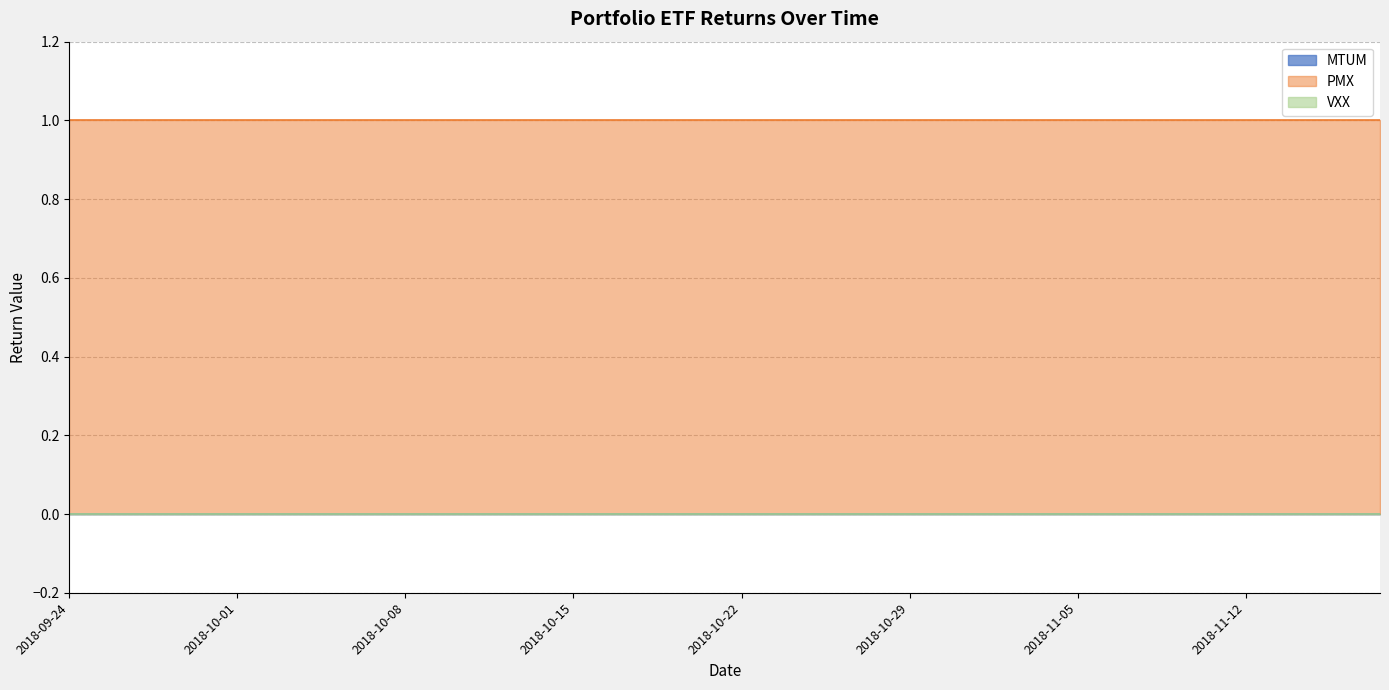

How many series are shown in this chart?

3